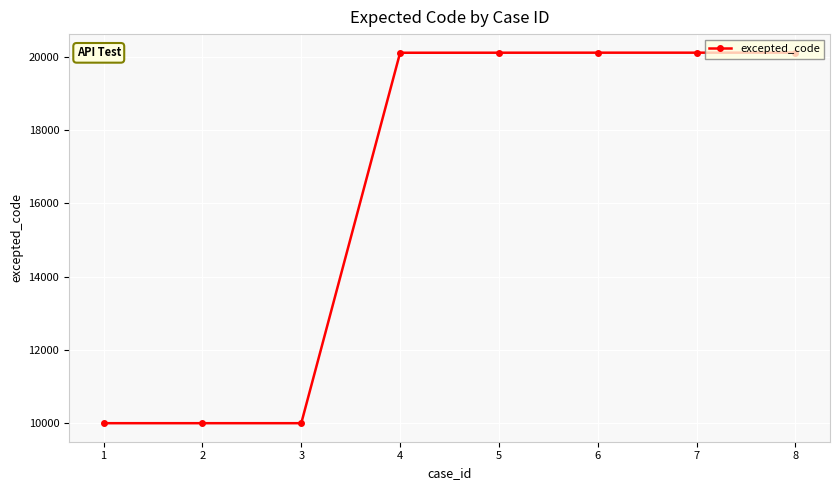

Which has a higher value, 1 or 8?

8